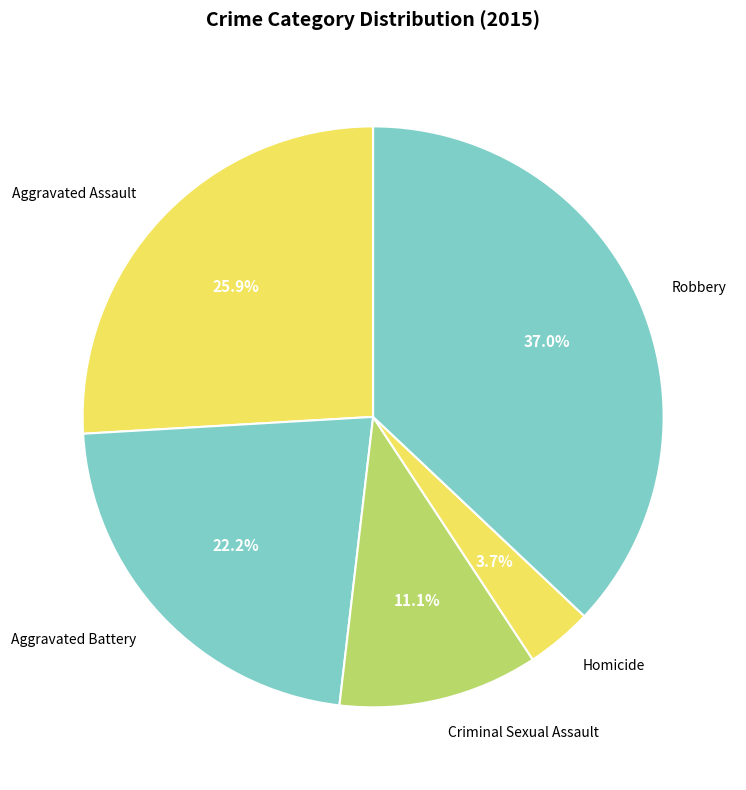

To the nearest percent, what portion does Aggravated Assault represent?

26%